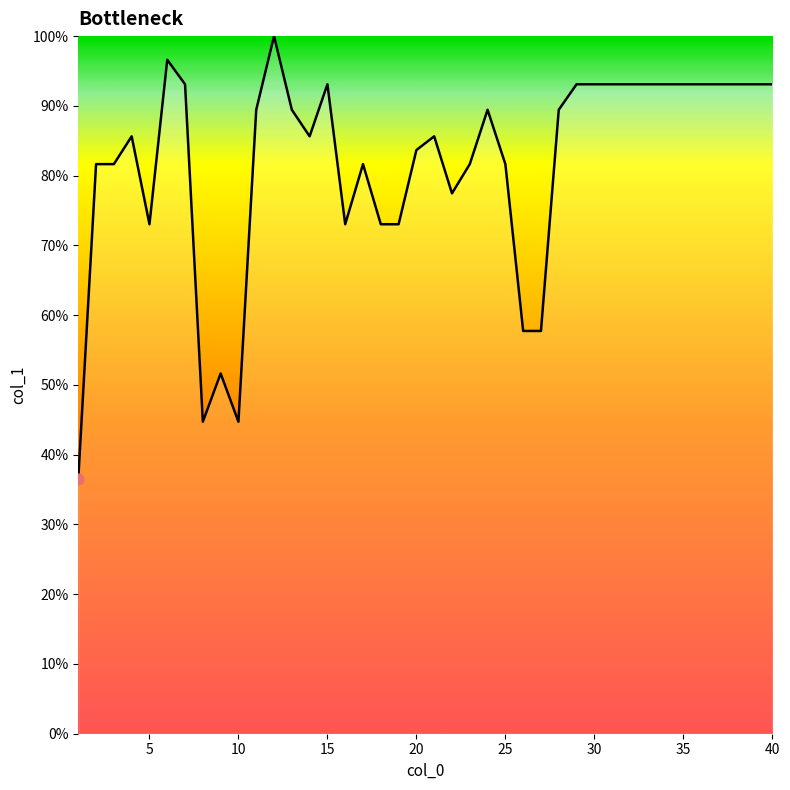

What is the difference between the maximum and minimum values?

63.5